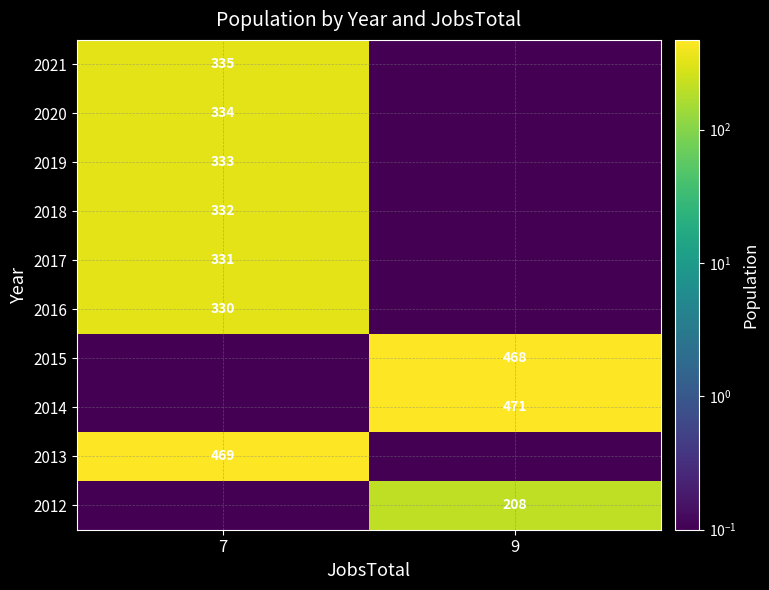

The 2013 series shows 469.0 at 7. True or false?

True